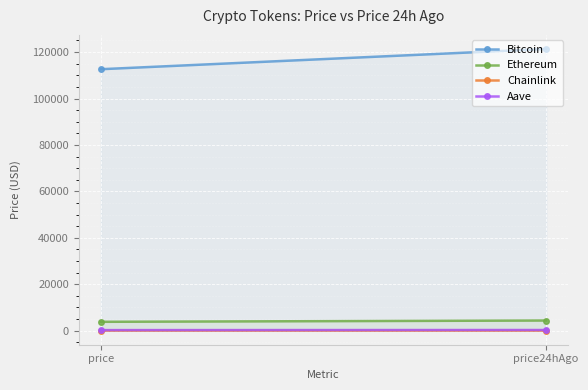

What is the label of the 1st point from the left?

price